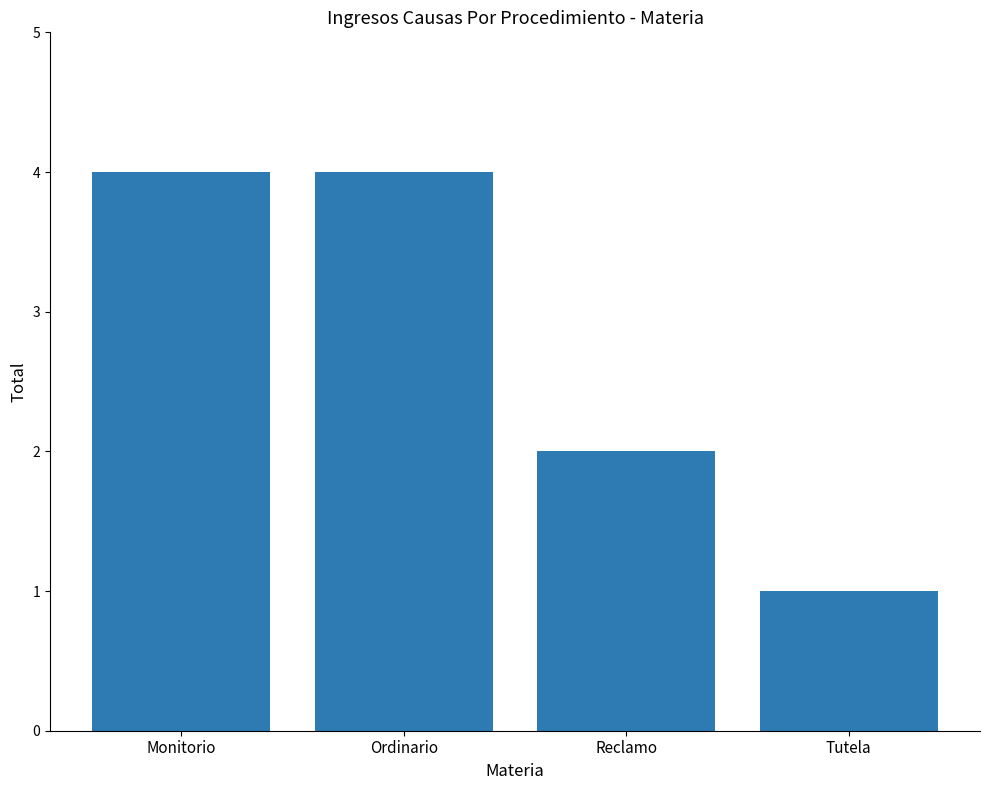

What is the label of the 4th bar from the right?

Monitorio